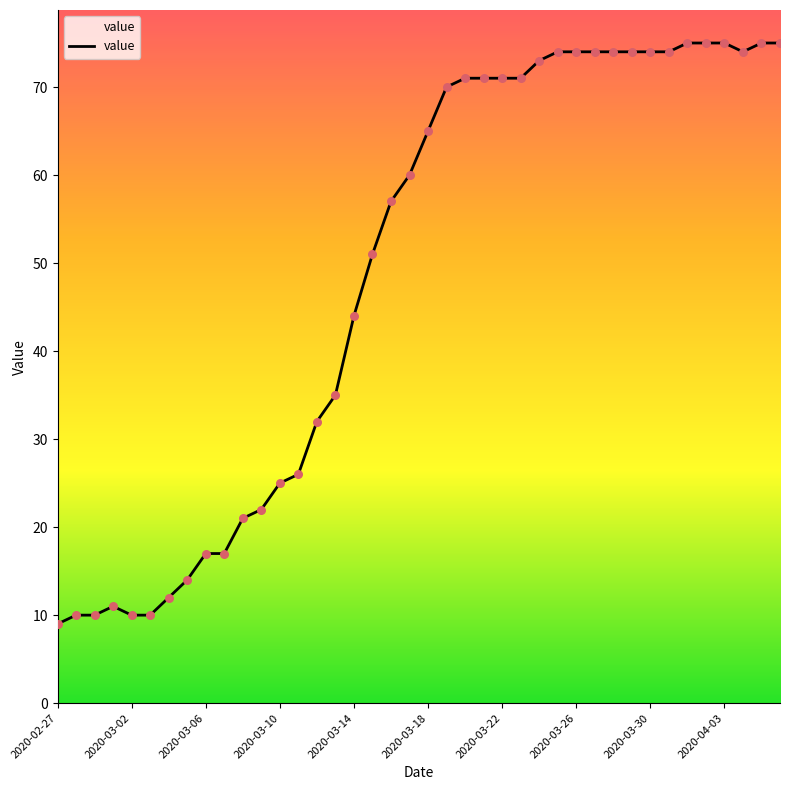

What is the minimum value shown in the chart?

9